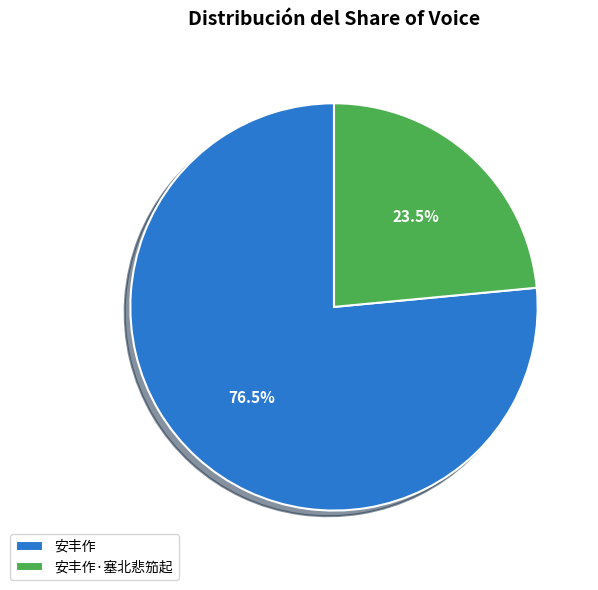

What is the smallest slice in the pie chart?

安丰作·塞北悲笳起